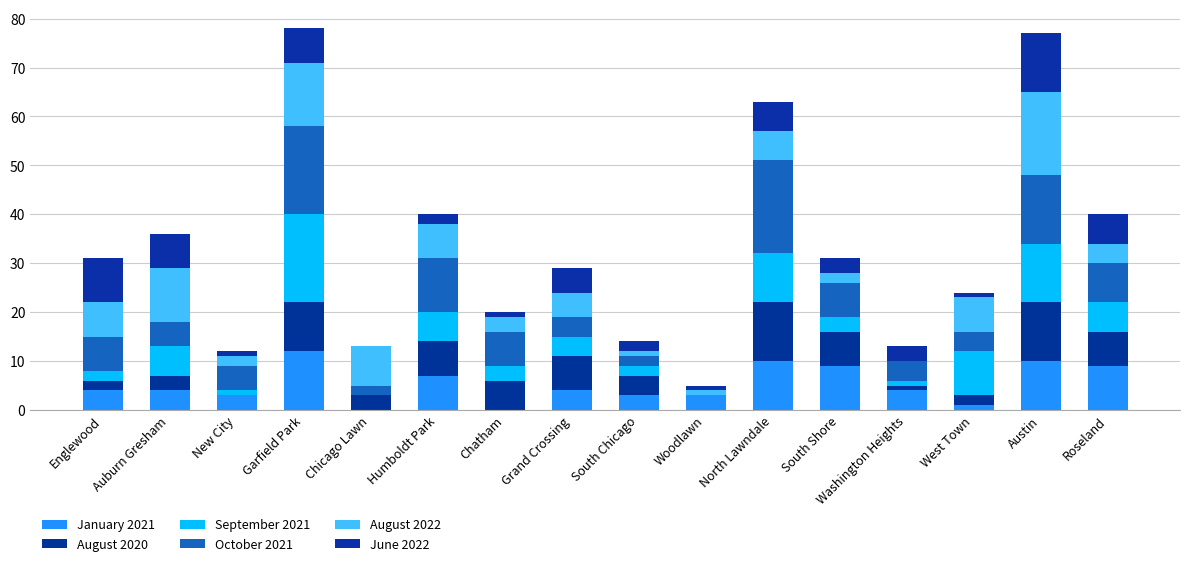

What is the label of the 1st bar from the left?

Englewood